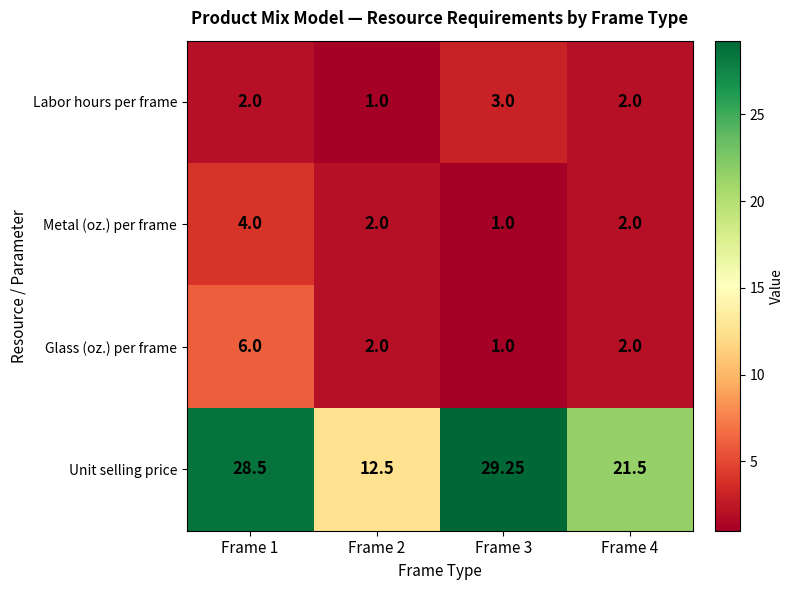

Is the value of Metal (oz.) per frame at Frame 4 greater than the value of Labor hours per frame at Frame 3?

No